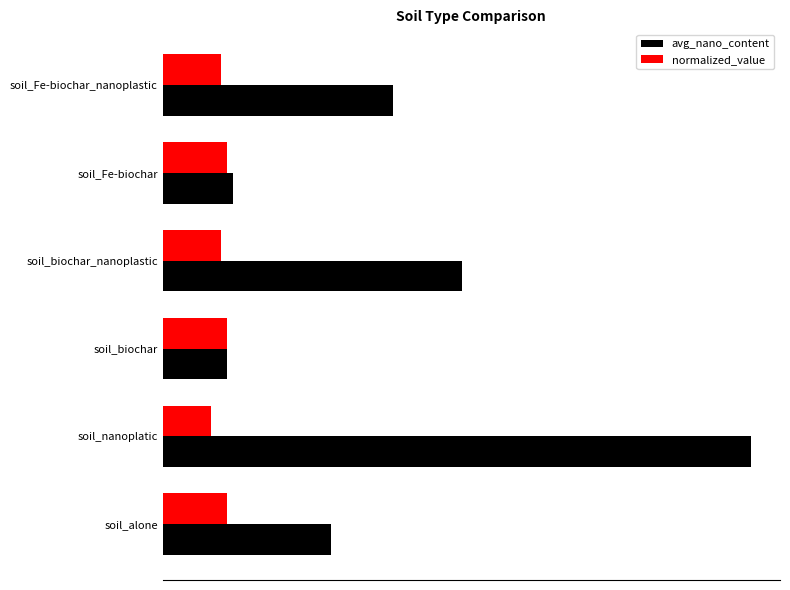

What are all the series names shown in the legend?

avg_nano_content, normalized_value